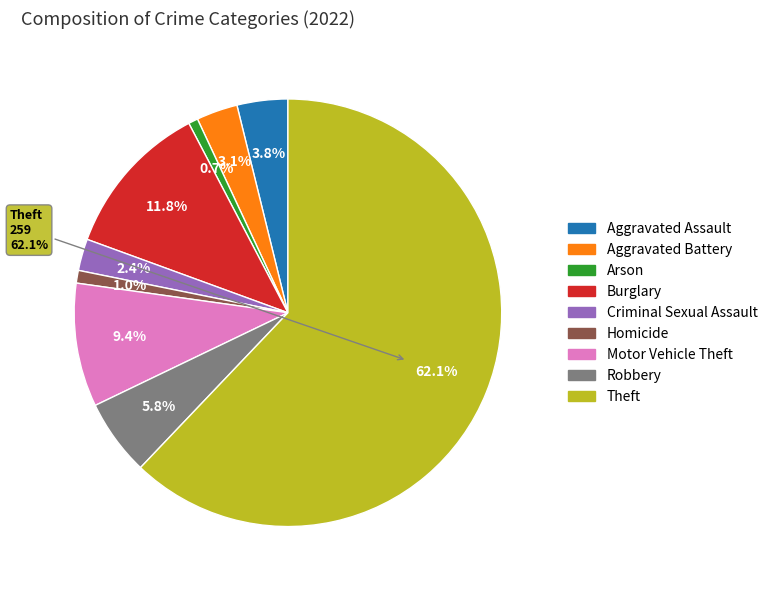

Do Criminal Sexual Assault and Arson together represent more than half of the pie?

No